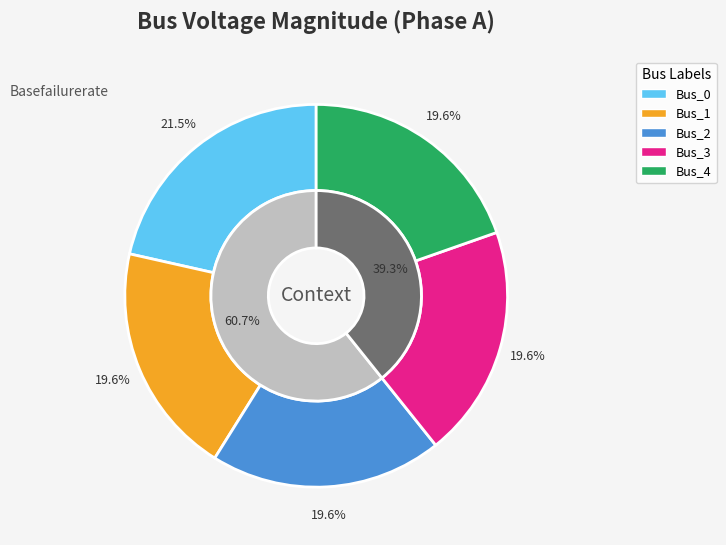

Count the number of slices in the pie.

5